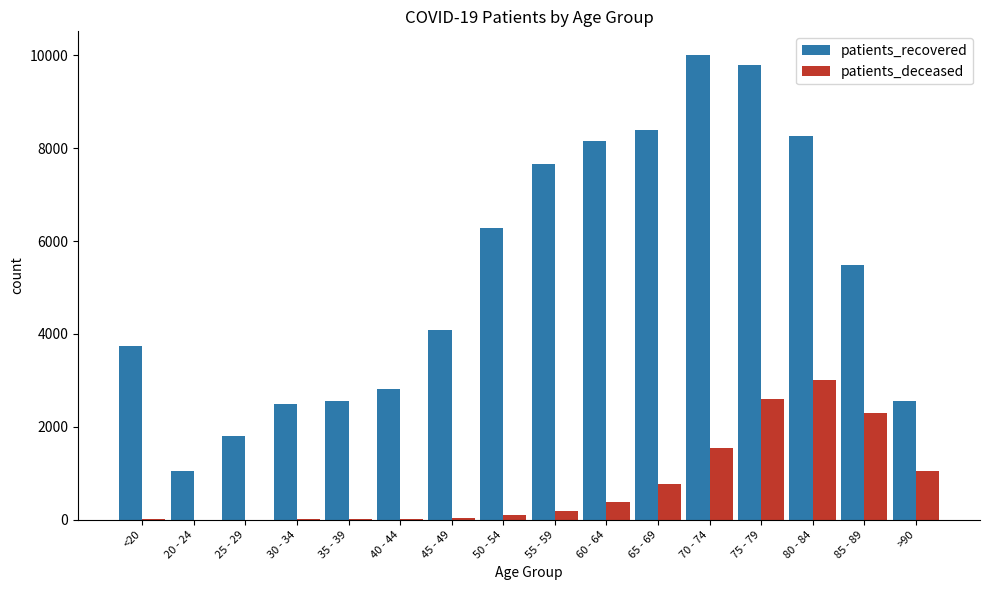

Are the bars horizontal?

No